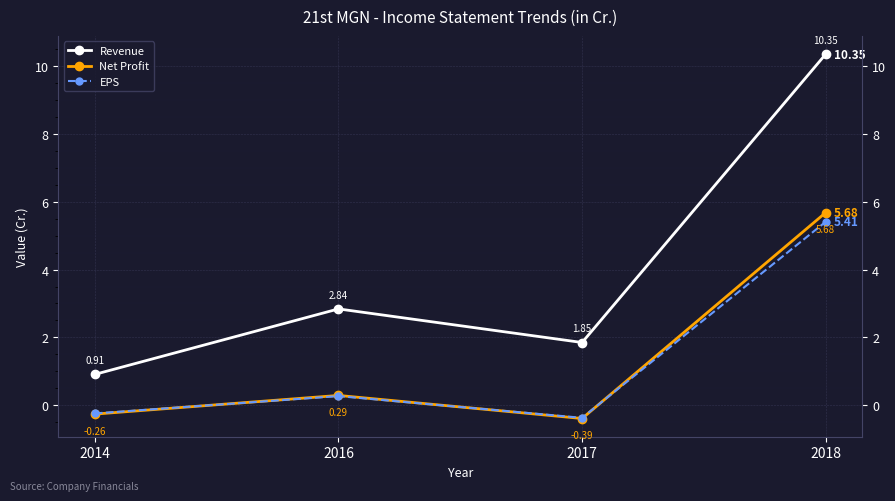

After their last crossing, which series has the higher values: Net Profit or EPS?

Net Profit